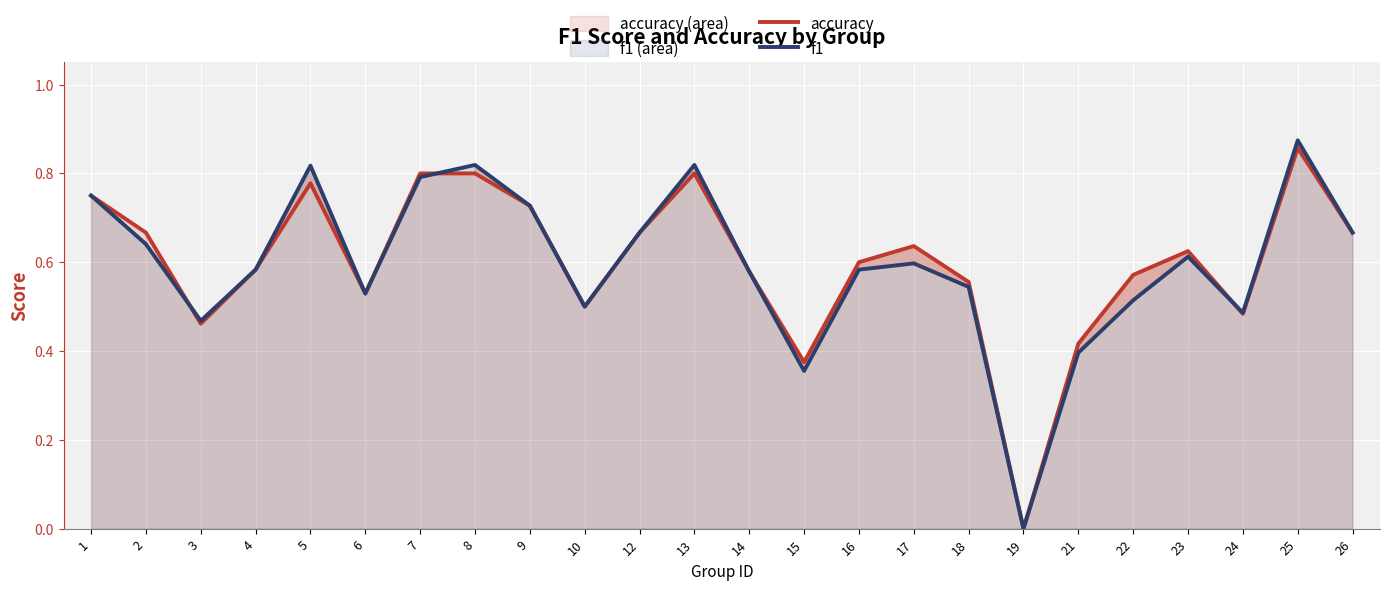

How many positive values does the accuracy series have?

23